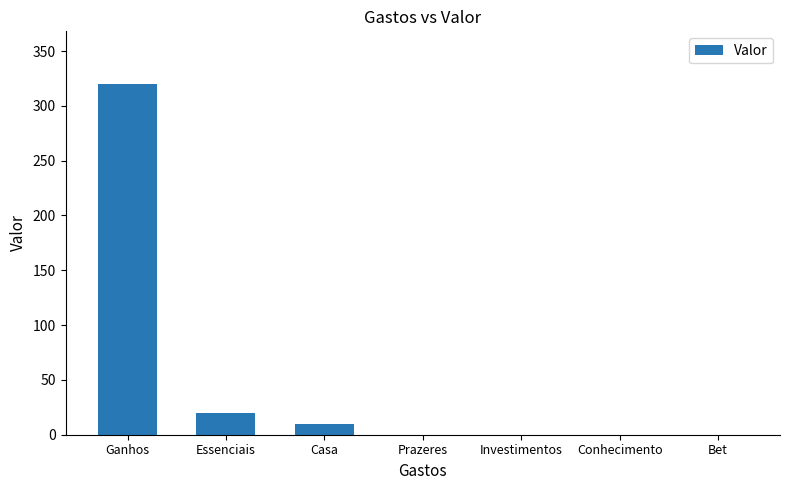

What is the change in value from Casa to Prazeres?

-10